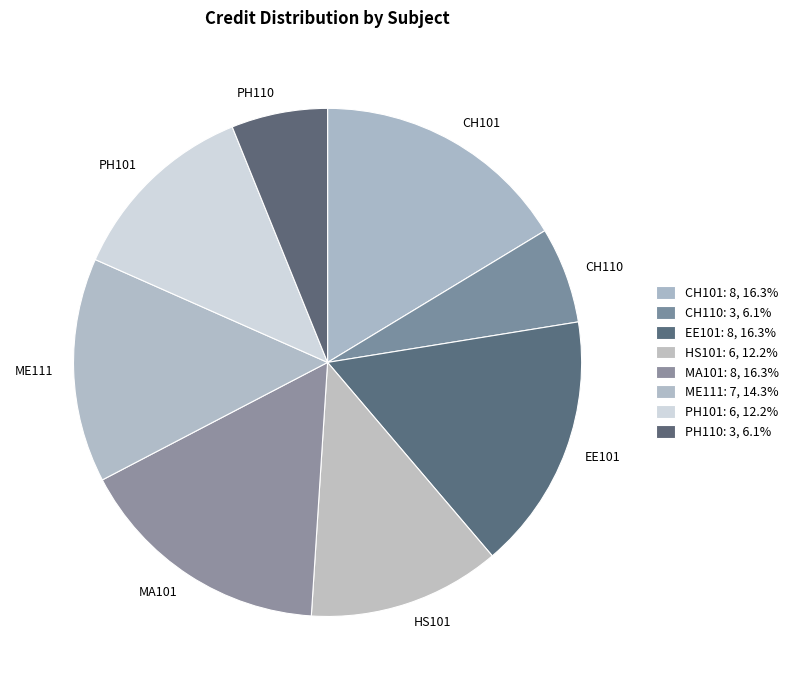

True or false: HS101 accounts for 26% of the total.

False